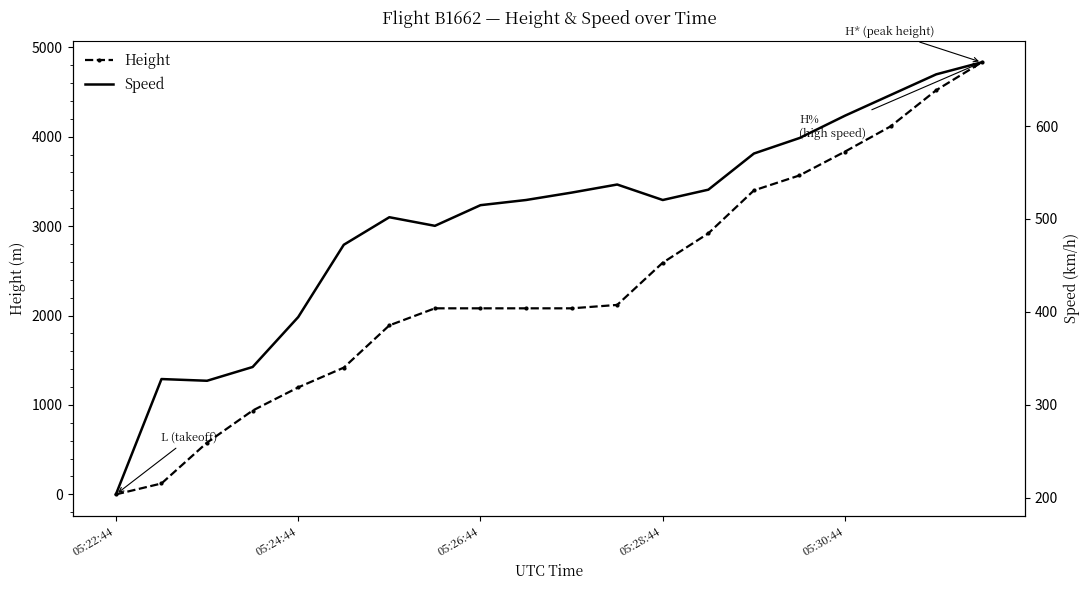

What are all the series names shown in the legend?

Height, Speed